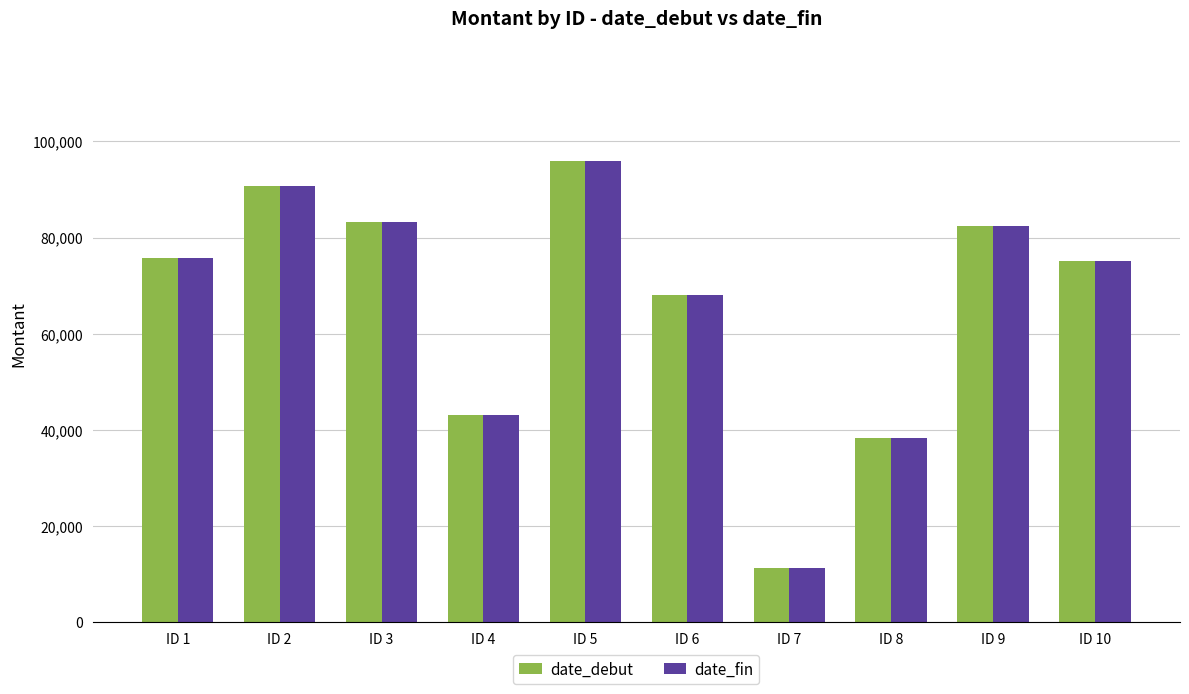

Where is date_debut nearest to the value 53666?

ID 4